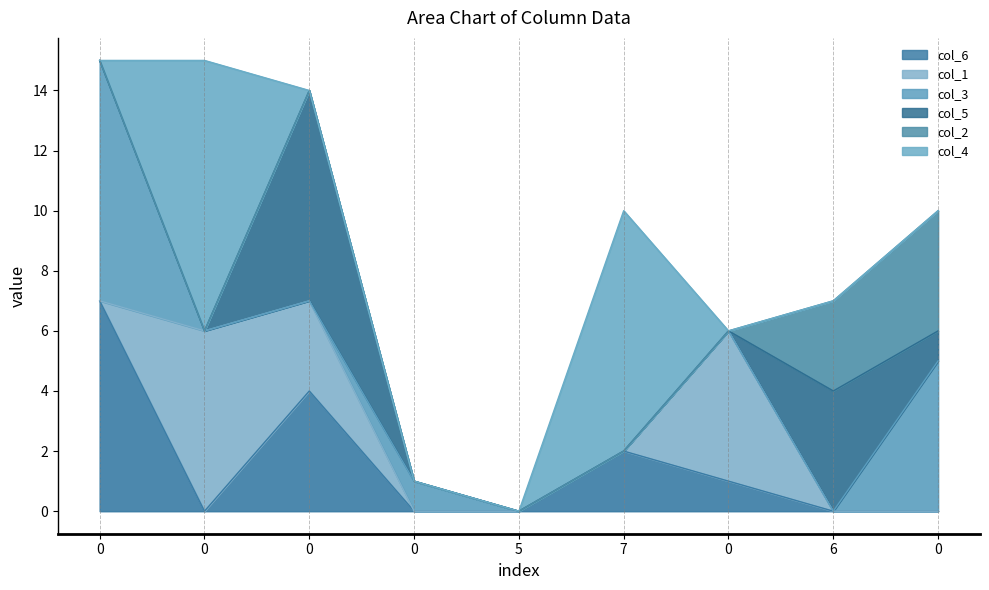

Is the value of col_5 at 0 greater than the value of col_2 at 7?

No